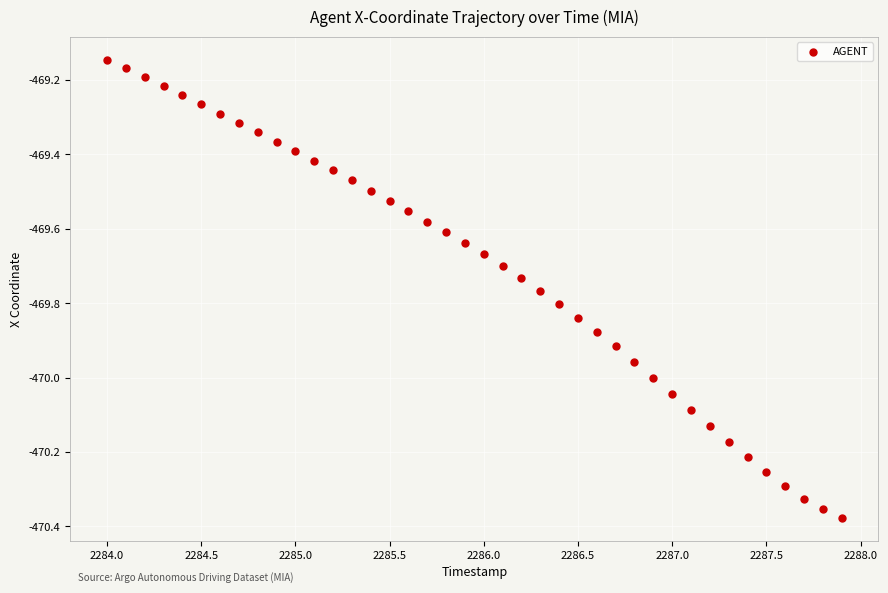

What is the range of Y values (max minus min)?

1.2